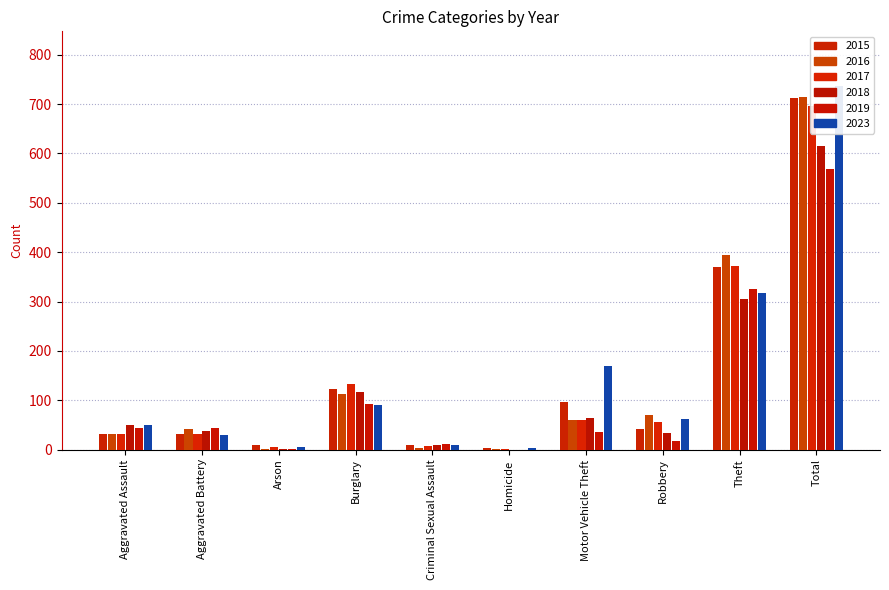

At how many categories does at least one series exceed 203?

2